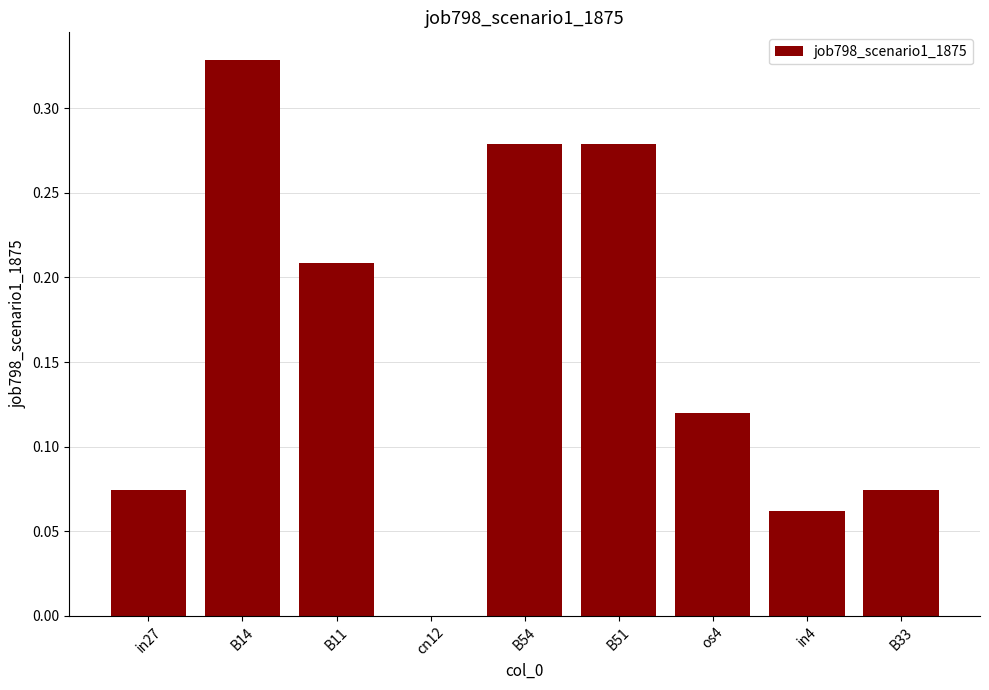

Which has a higher value, B51 or B11?

B51